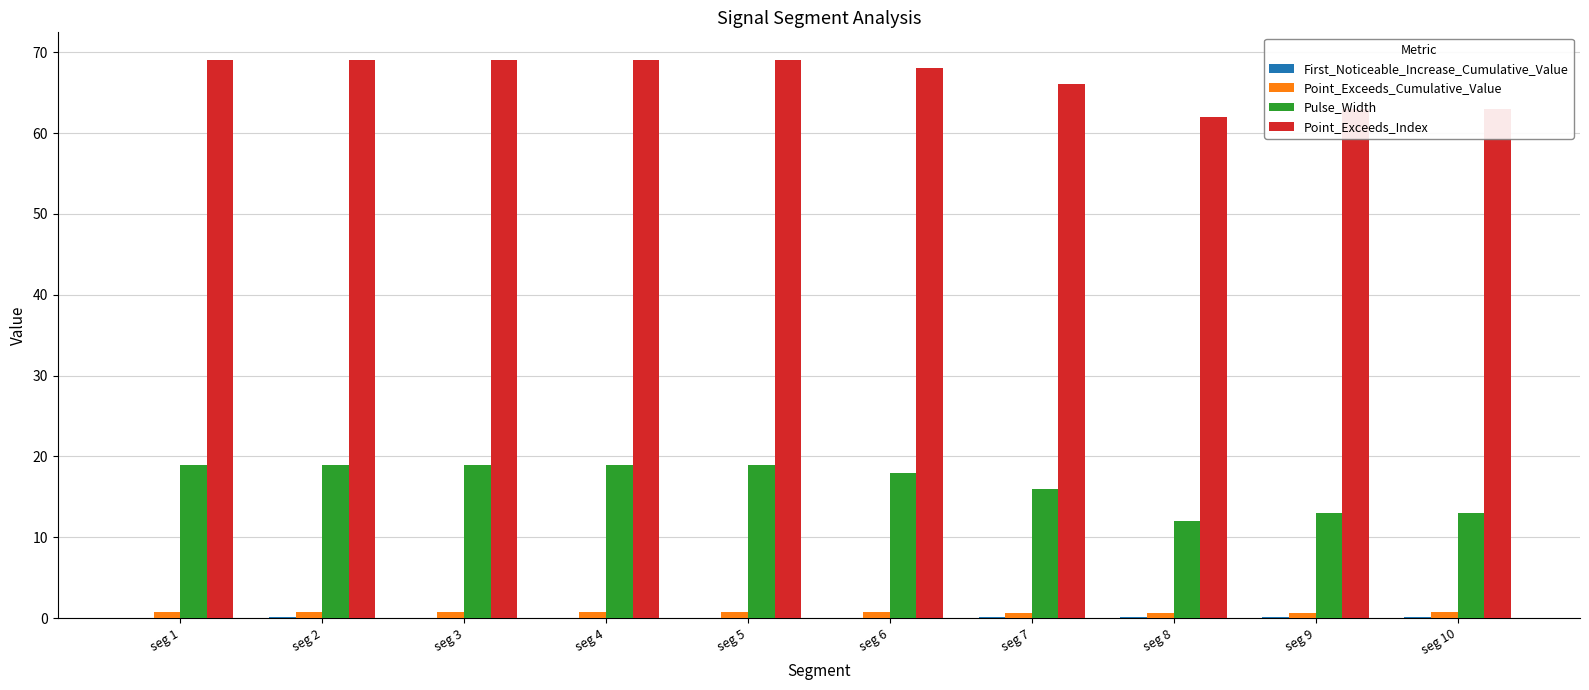

How many data points does each series have?

10